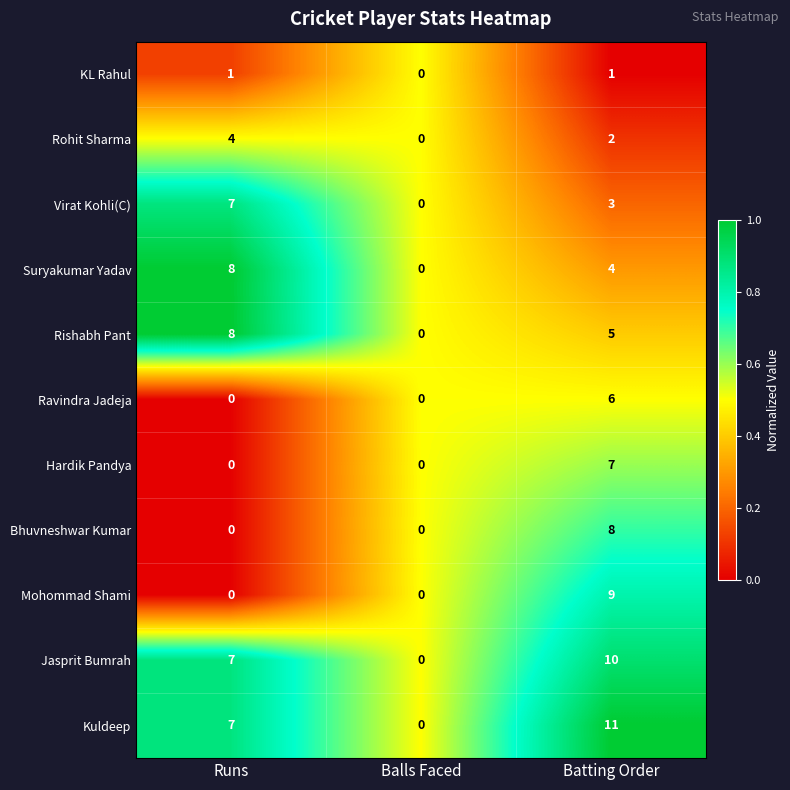

Where does the Rishabh Pant series first go above 5?

Runs